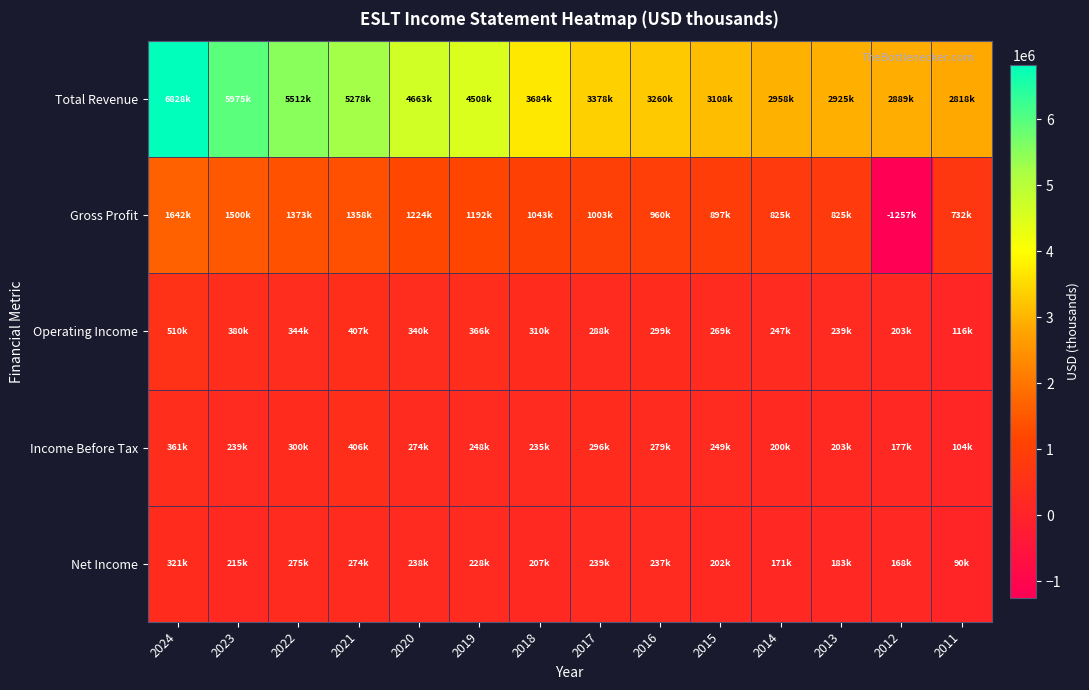

Reading left to right, what are all the values shown in this chart?

Total Revenue: 2024=6827900	2023=5974700	2022=5511500	2021=5278500	2020=4662600	2019=4508400	2018=3683700	2017=3377800	2016=3260200	2015=3107600	2014=2958200	2013=2925200	2012=2888600	2011=2817500
Gross Profit: 2024=1641800	2023=1500500	2022=1373300	2021=1358000	2020=1224500	2019=1191500	2018=1042800	2017=1003100	2016=959600	2015=897100	2014=825100	2013=824800	2012=-1256900	2011=732000
Operating Income: 2024=510000	2023=380000	2022=344000	2021=406800	2020=340000	2019=365700	2018=310300	2017=288100	2016=299000	2015=268600	2014=246900	2013=239400	2012=203100	2011=115700
Income Before Tax: 2024=360900	2023=238800	2022=299600	2021=406100	2020=274400	2019=248100	2018=235100	2017=296200	2016=279200	2015=248600	2014=199500	2013=203000	2012=177000	2011=104000
Net Income: 2024=321100	2023=215100	2022=275400	2021=274400	2020=237700	2019=227900	2018=206700	2017=239100	2016=236900	2015=202500	2014=171000	2013=183400	2012=167900	2011=90300